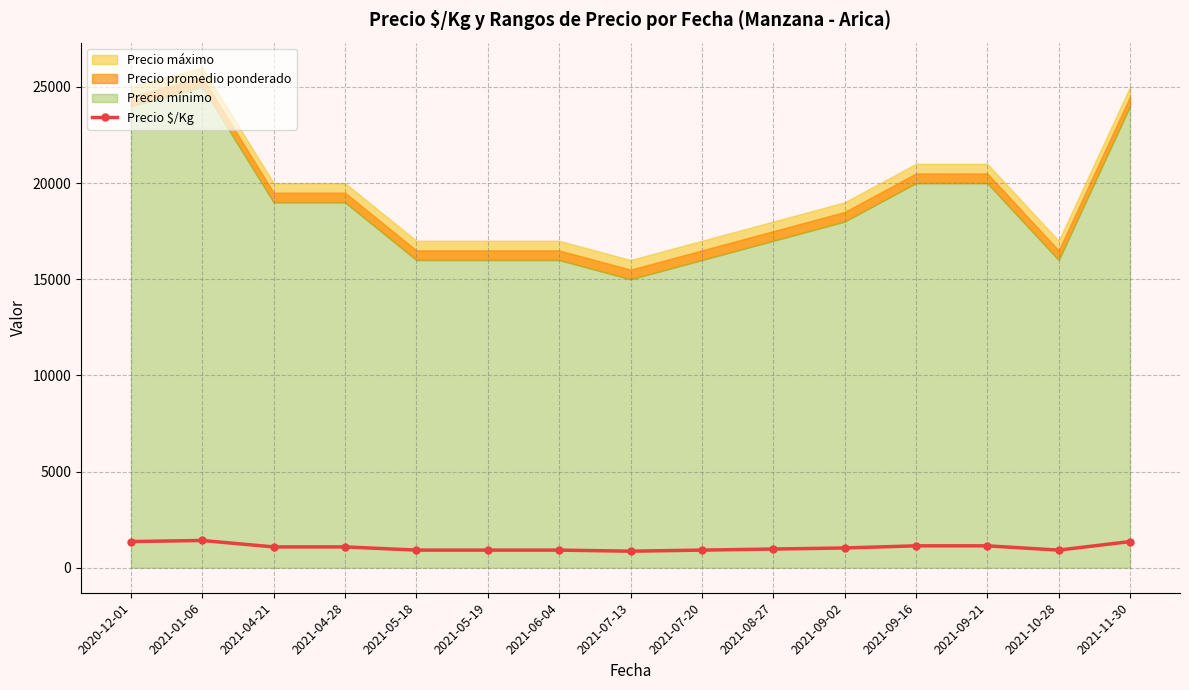

True or false: the data has more than 1 interior local peaks.

False